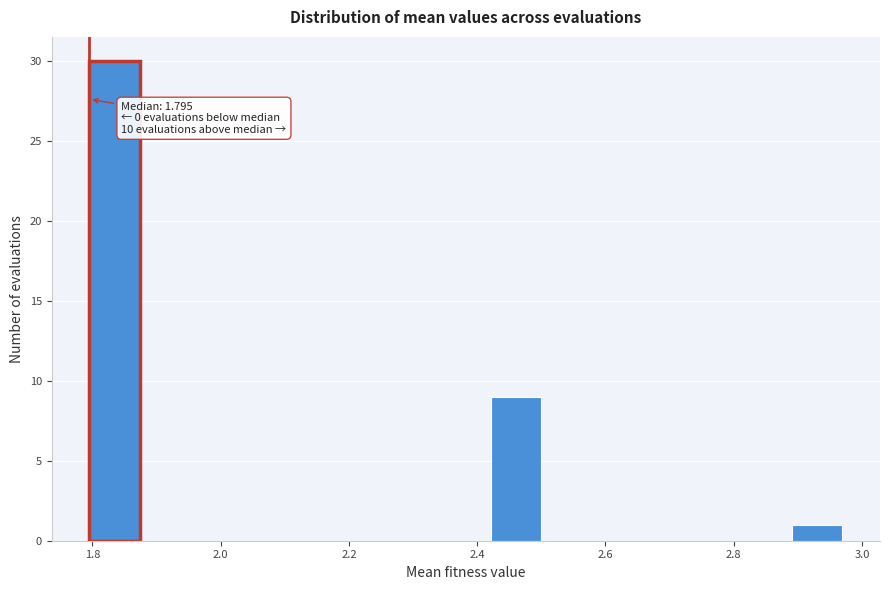

Around what value on the x-axis is the tallest bar? Give the approximate position of its centre, as read against the axis.

1.84